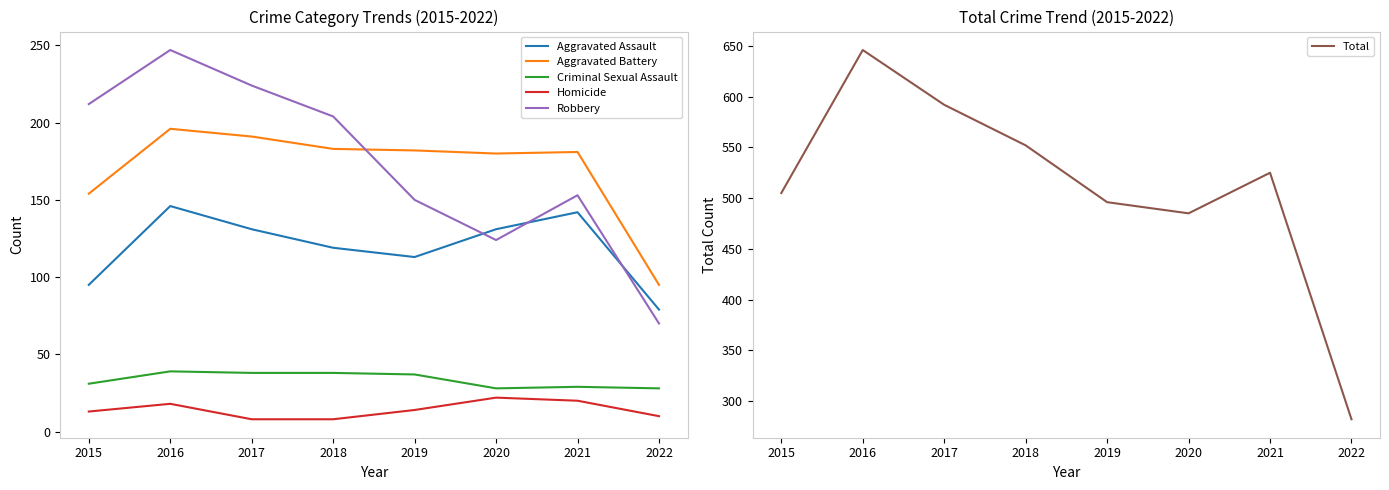

At which label does Criminal Sexual Assault reach its peak?

2016